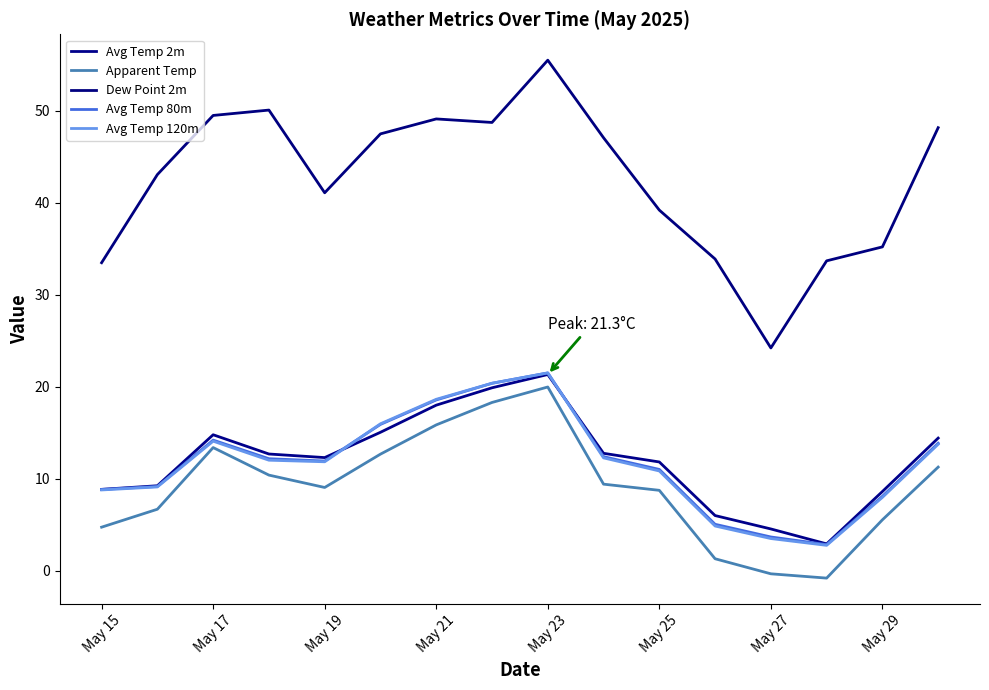

What are all the series names shown in the legend?

Avg Temp 2m, Apparent Temp, Dew Point 2m, Avg Temp 80m, Avg Temp 120m